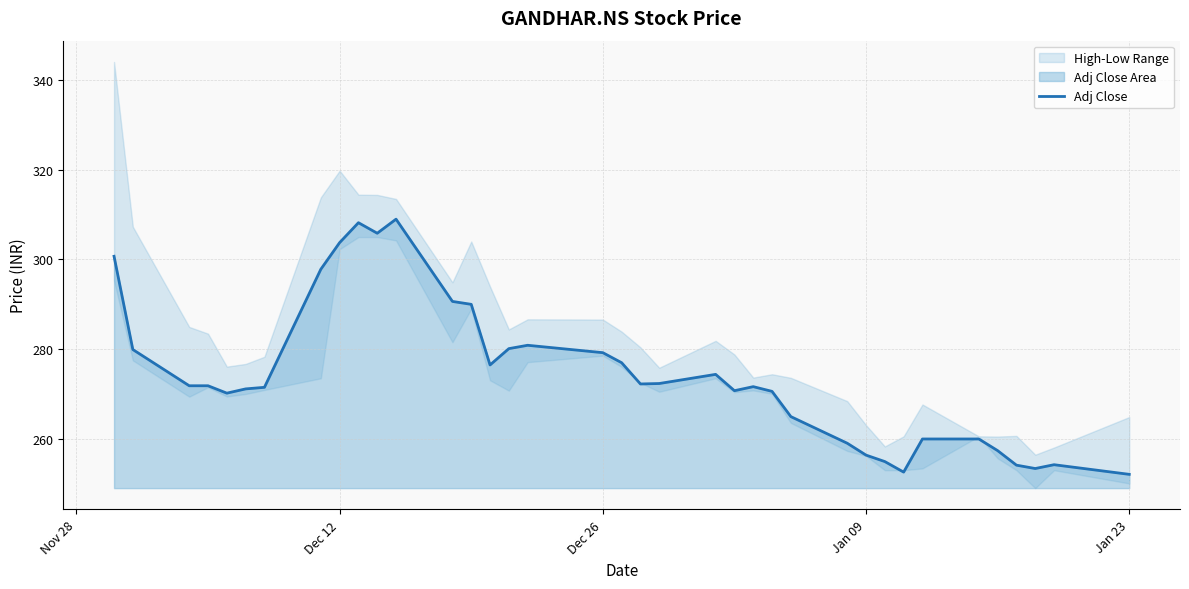

What is the minimum value for Adj Close?

252.1